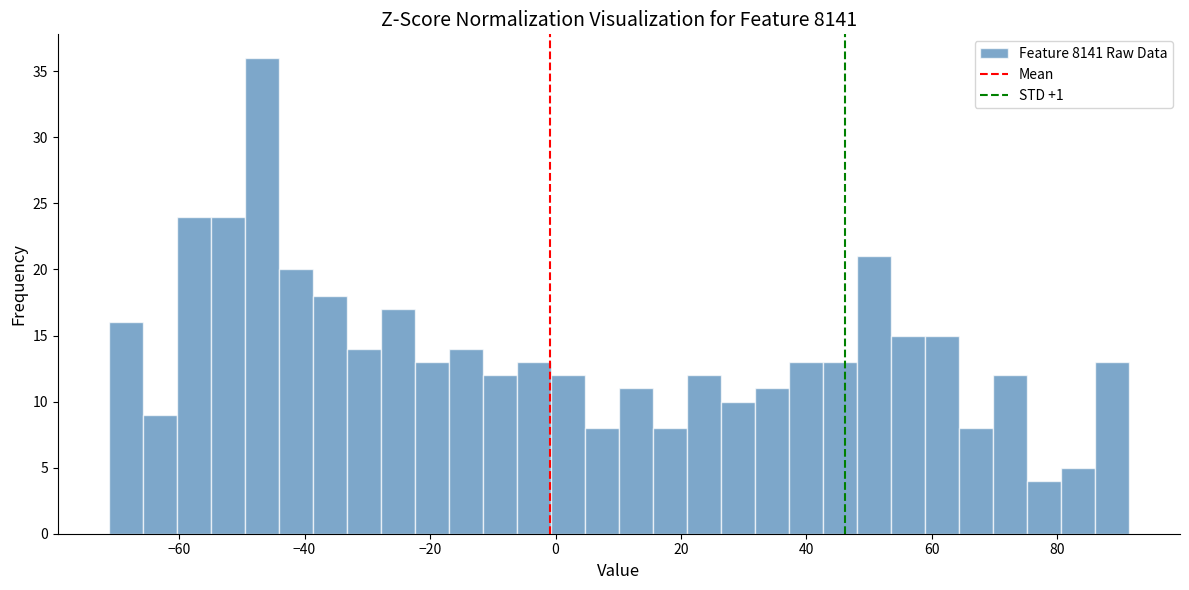

Around what value on the x-axis is the tallest bar? Give the approximate position of its centre, as read against the axis.

-46